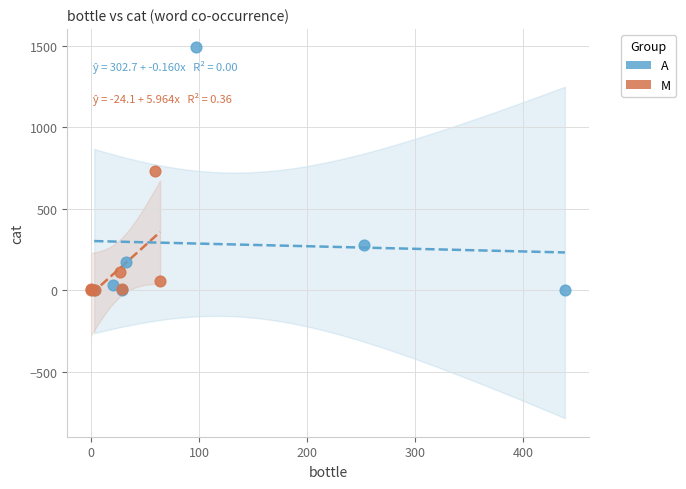

Which series contains the highest Y value?

A